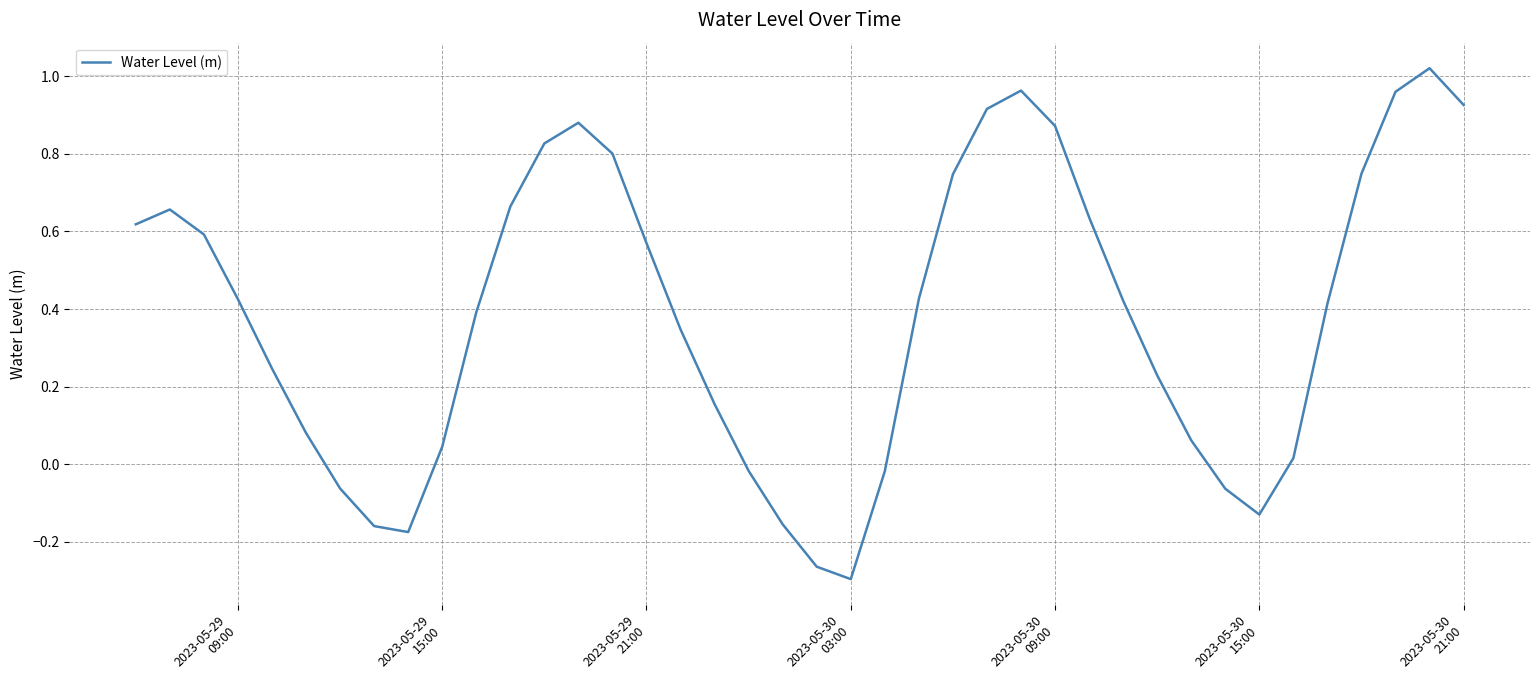

What is the difference between the maximum and minimum values?

1.3